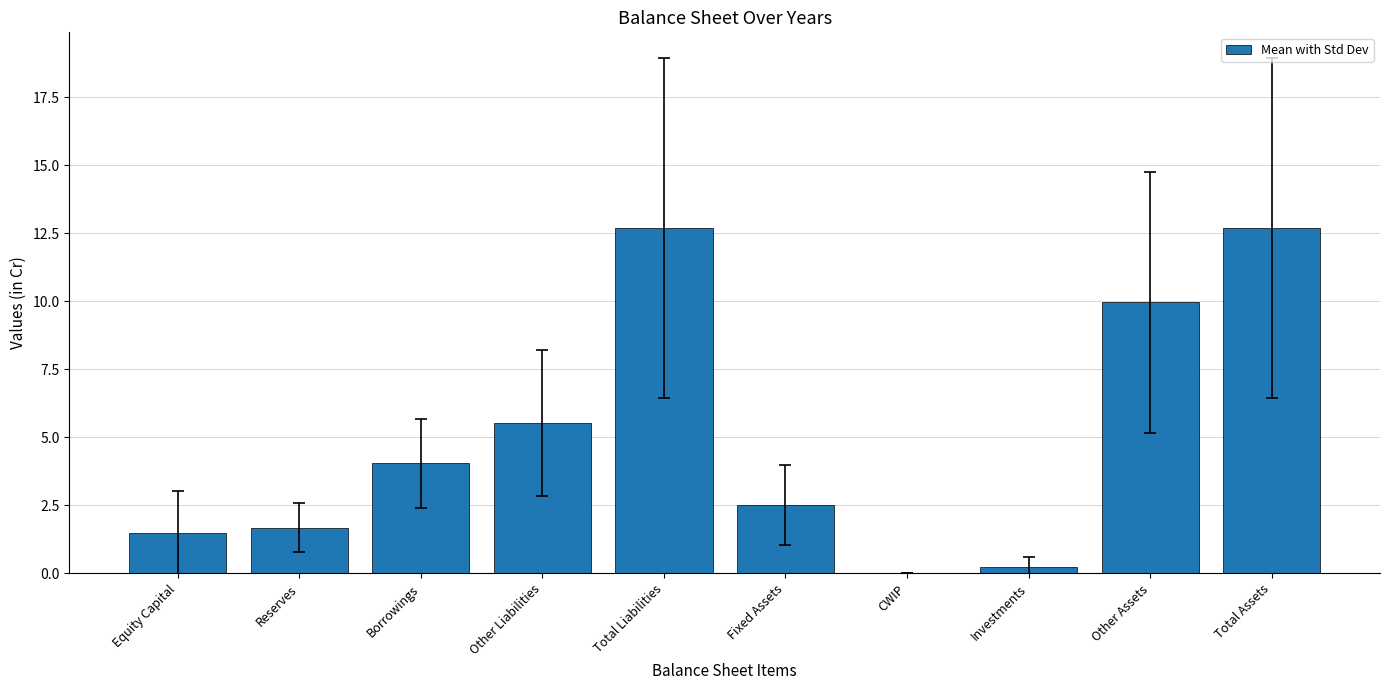

What is the greatest value displayed?

12.7